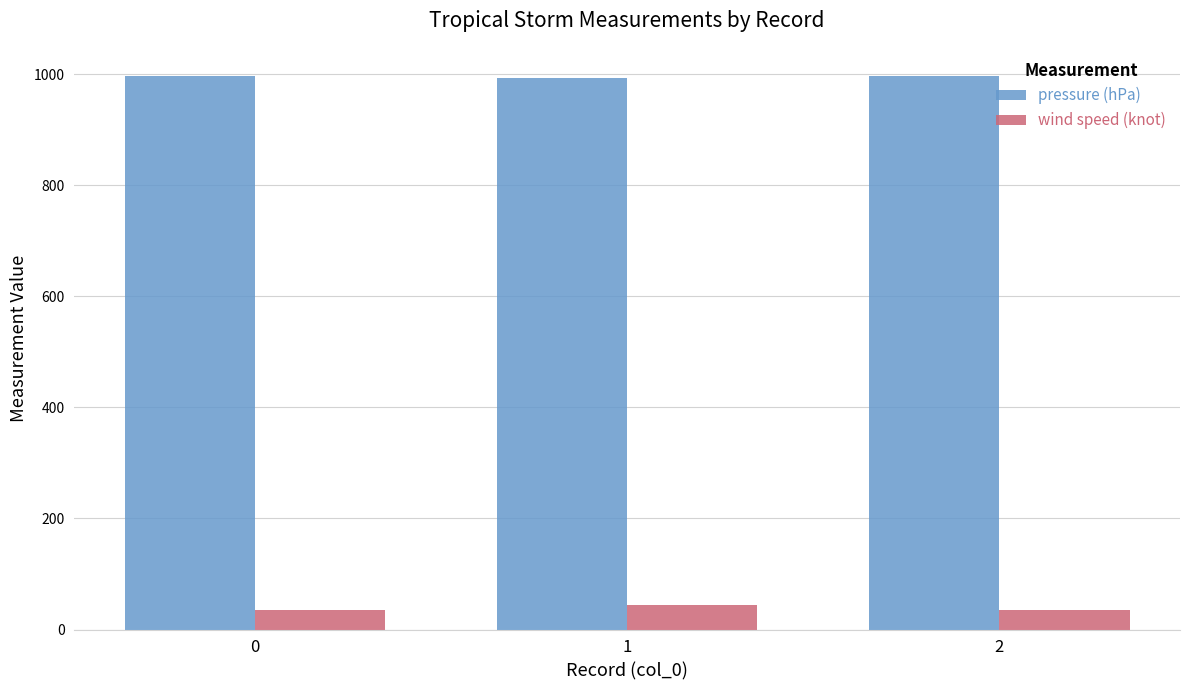

What is the minimum value for wind speed (knot)?

35